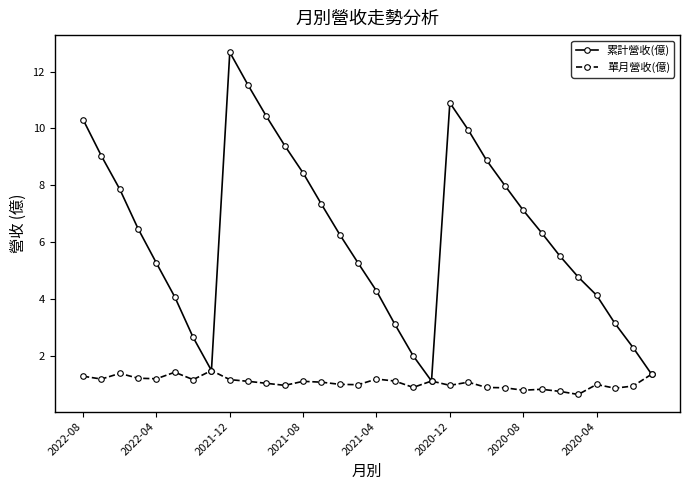

Rank the series by their maximum value, from lowest to highest.

單月營收(億), 累計營收(億)